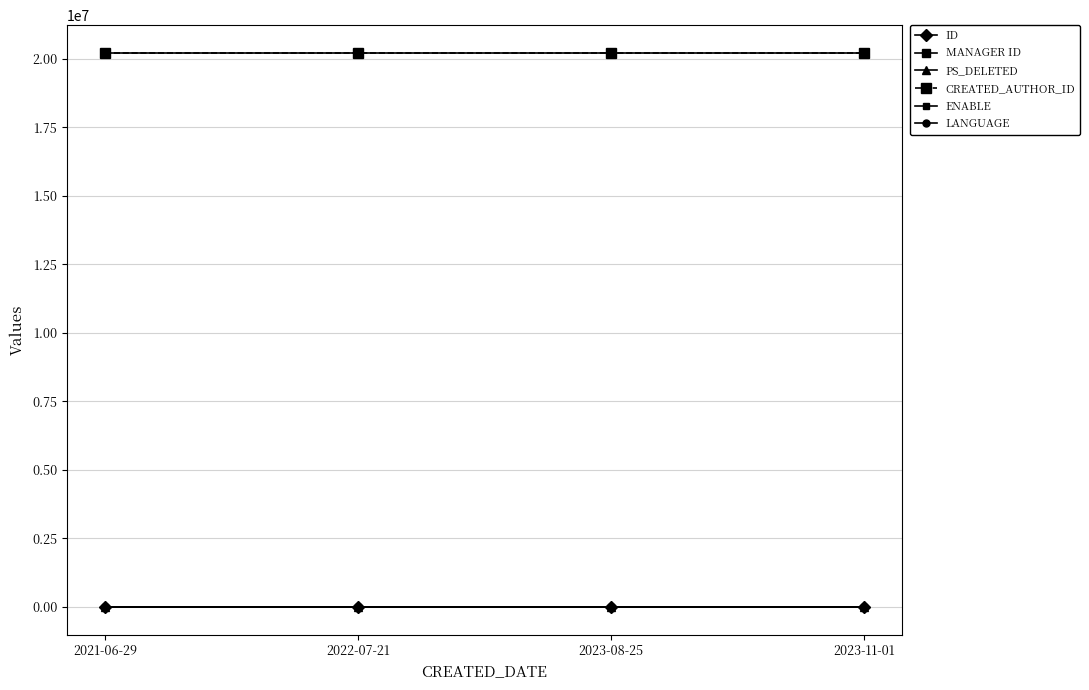

At which category is the sum across all series the highest?

2022-07-21